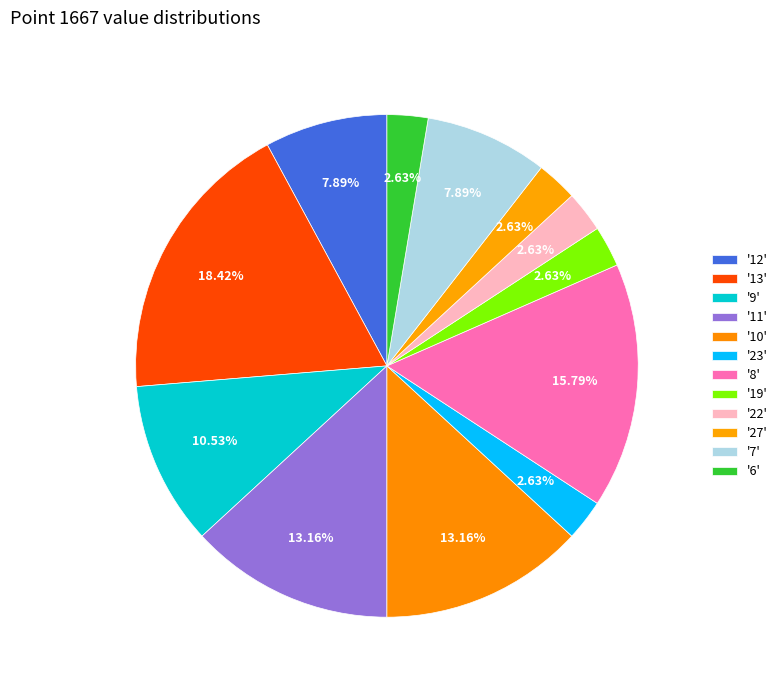

How many segments does this pie chart have?

12